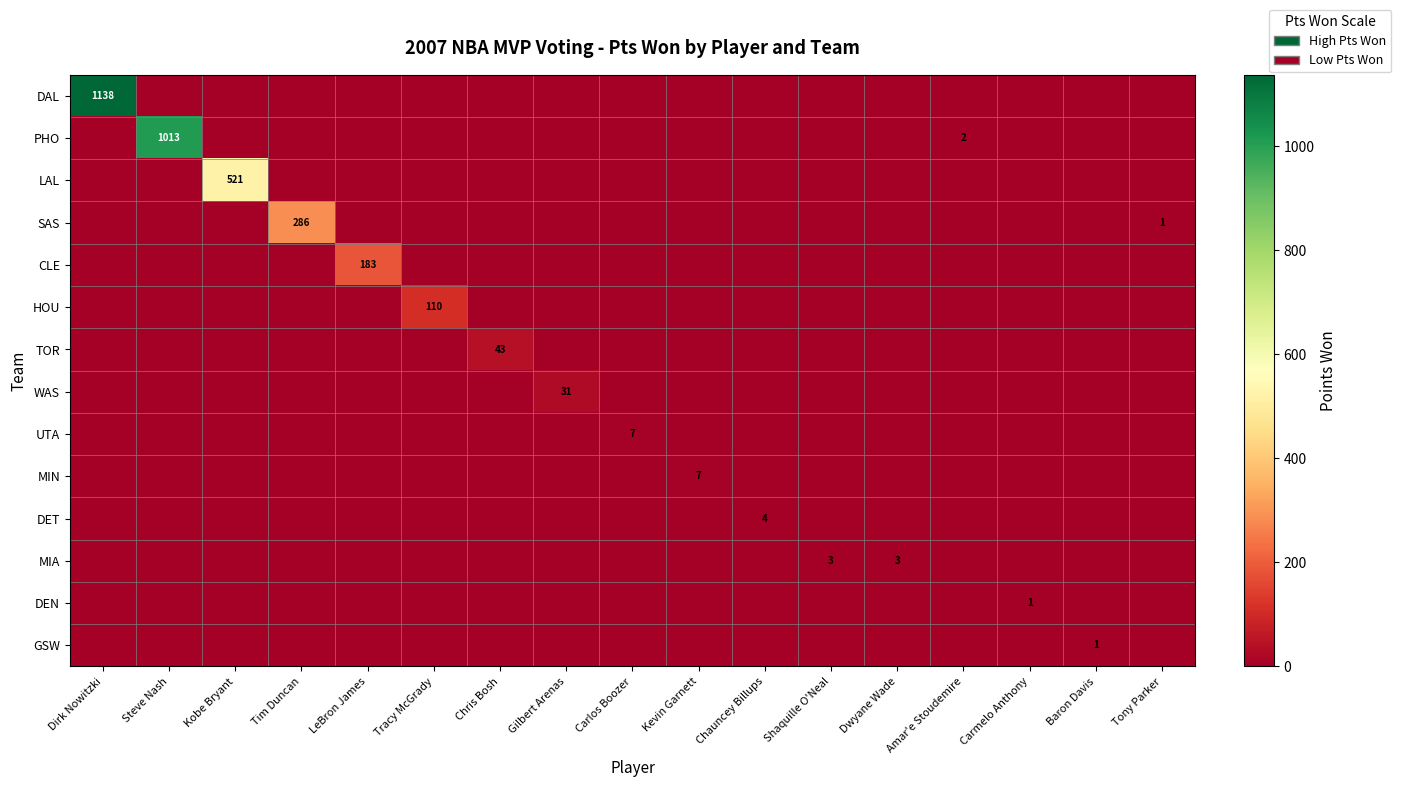

What is the highest value of the DAL series?

1138